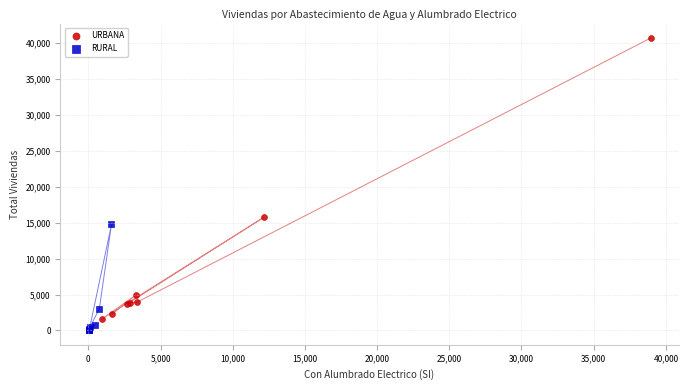

Which series reaches the maximum Y coordinate?

URBANA